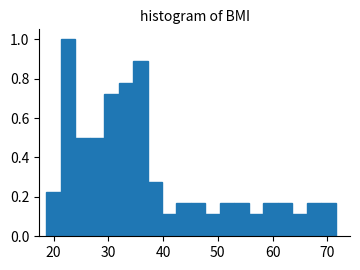

Around what value on the x-axis is the tallest bar? Give the approximate position of its centre, as read against the axis.

23